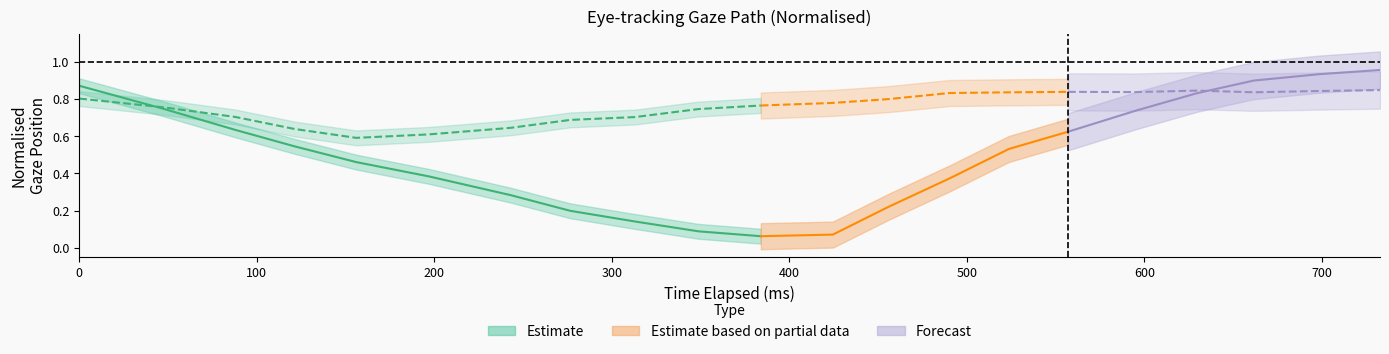

True or false: x_pred_normalised has a value of 0.3 at 7.

False